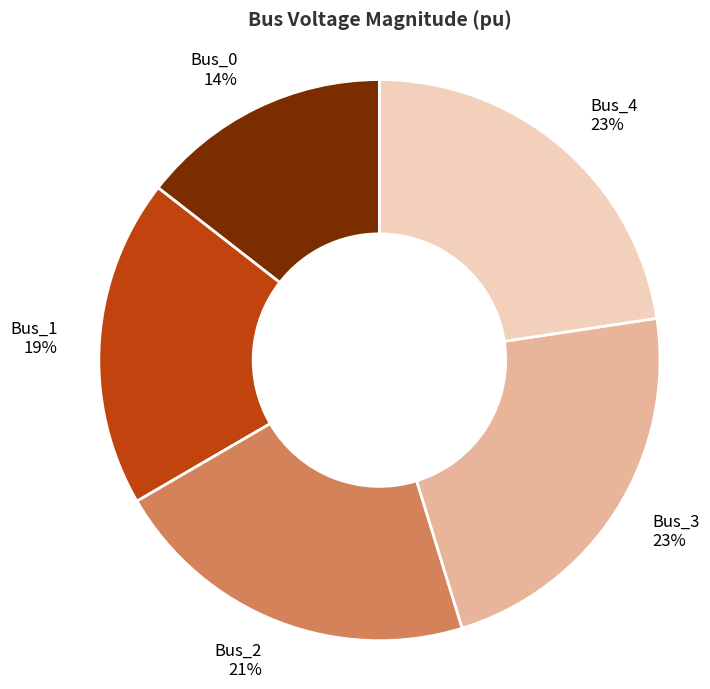

Between Bus_1 and Bus_2, which is larger?

Bus_2